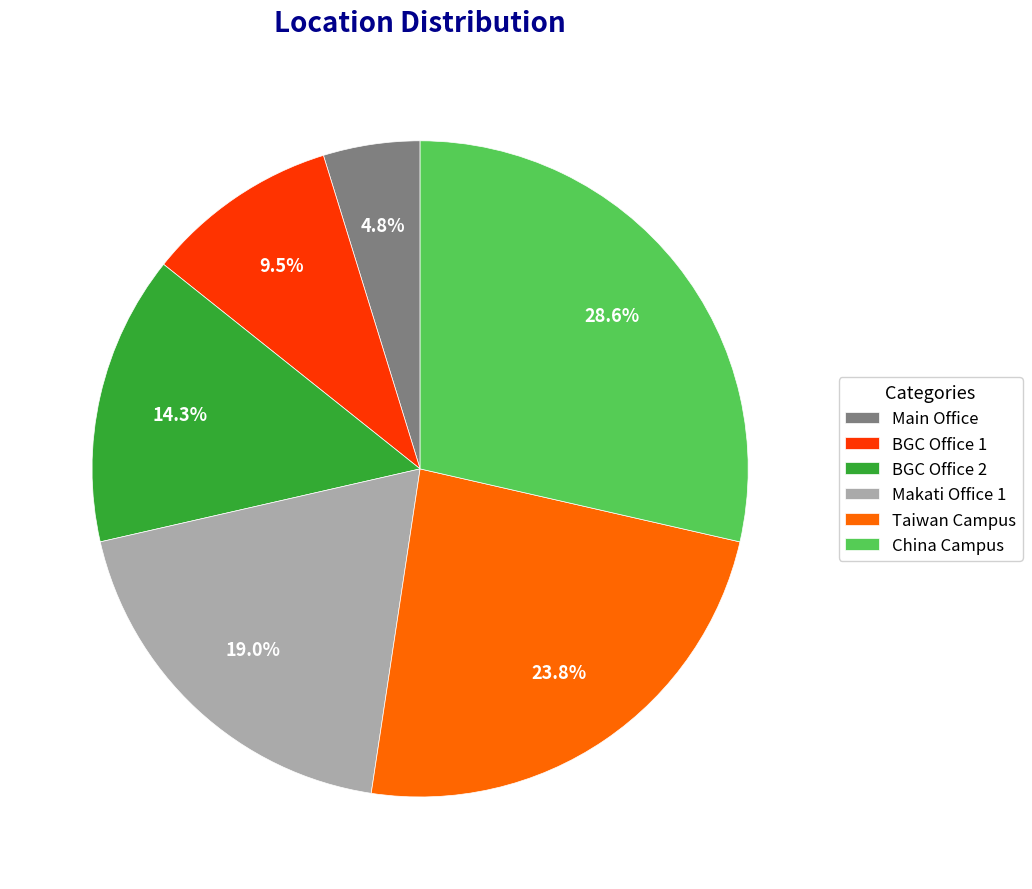

Does any single category account for the majority?

No